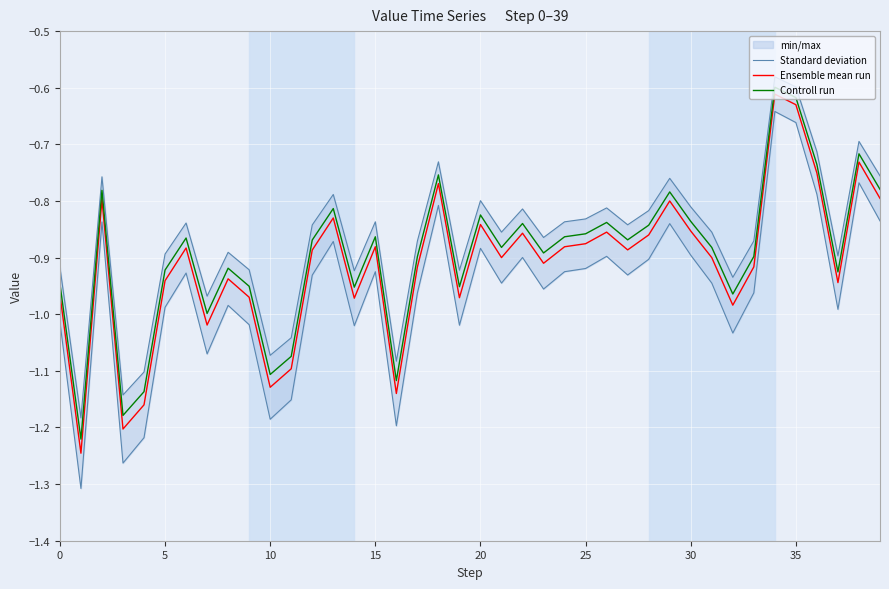

The value of Ensemble mean run at 30 is -0.4. True or false?

False